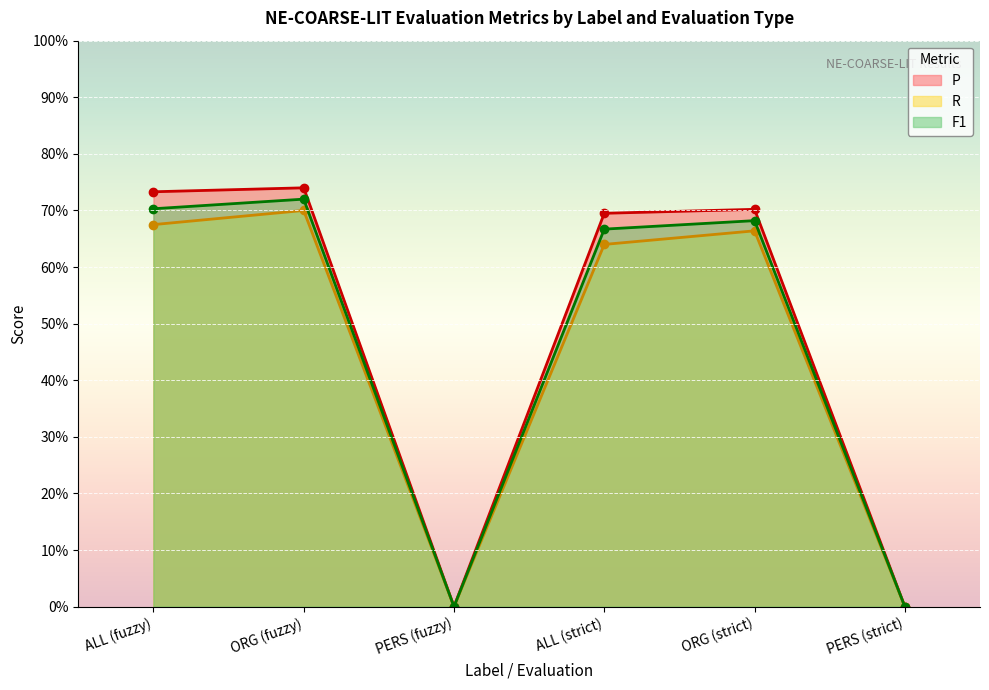

Rank the series at ORG (strict) from highest to lowest value.

P, F1, R